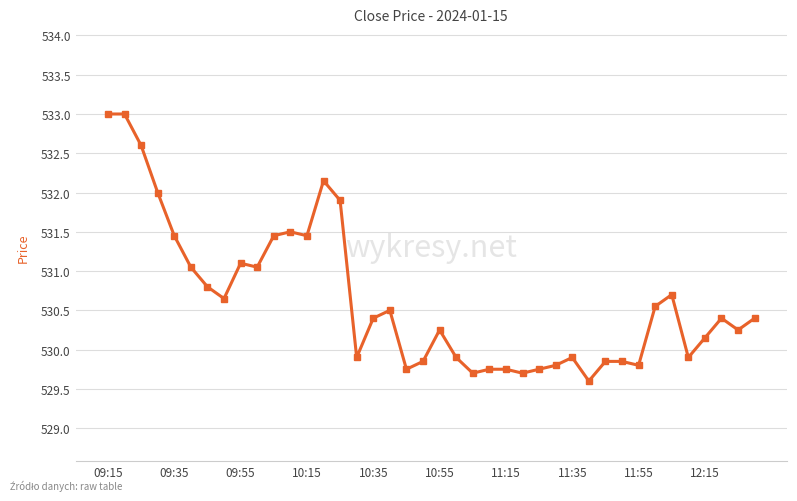

What is the minimum value shown in the chart?

529.6